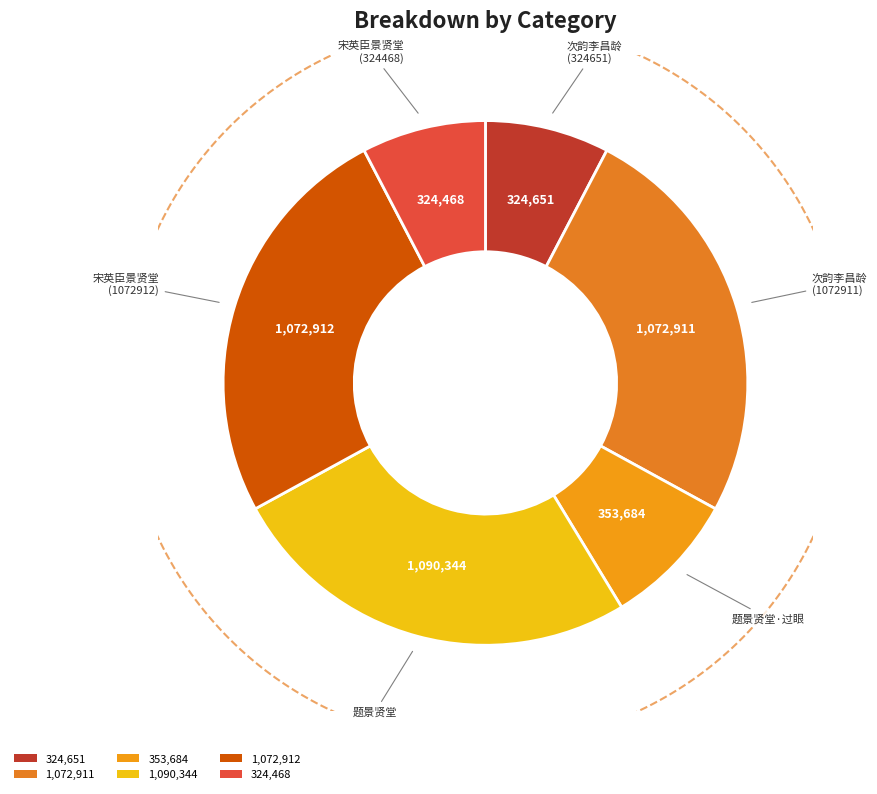

To the nearest percent, what percentage of the pie is 次韵李昌龄以诗督景贤堂诗(324651)?

8%